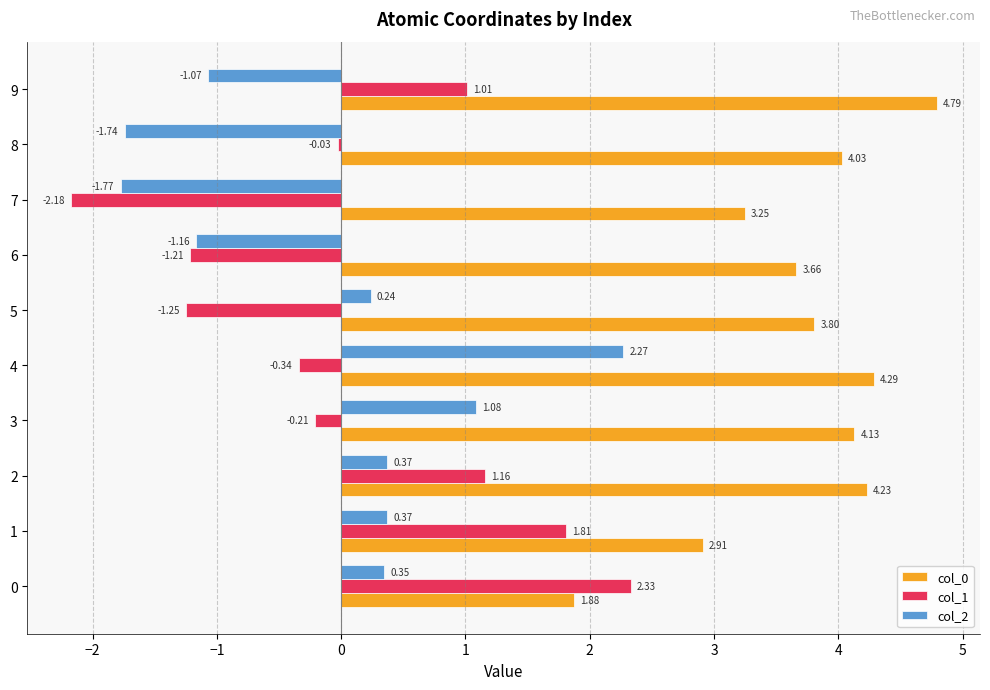

What is the spread (max minus min) of values at 3?

4.3